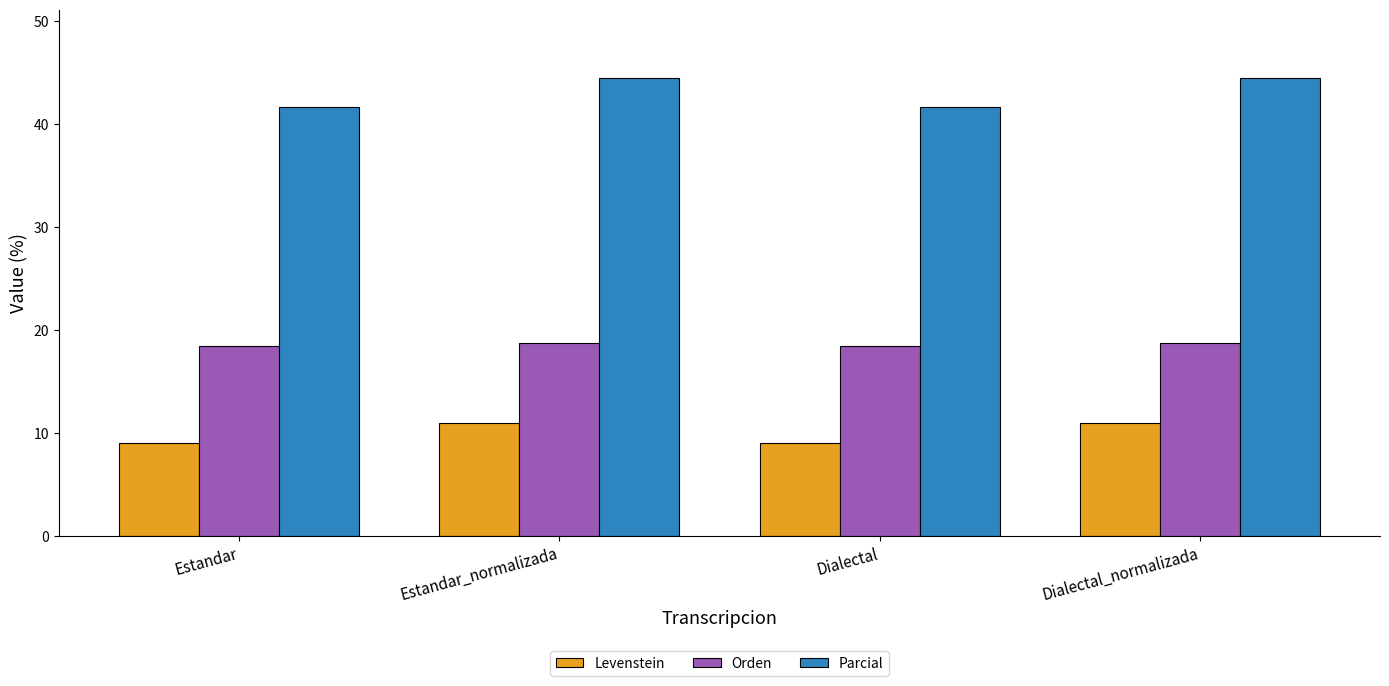

What is the label of the 2nd bar from the right?

Dialectal